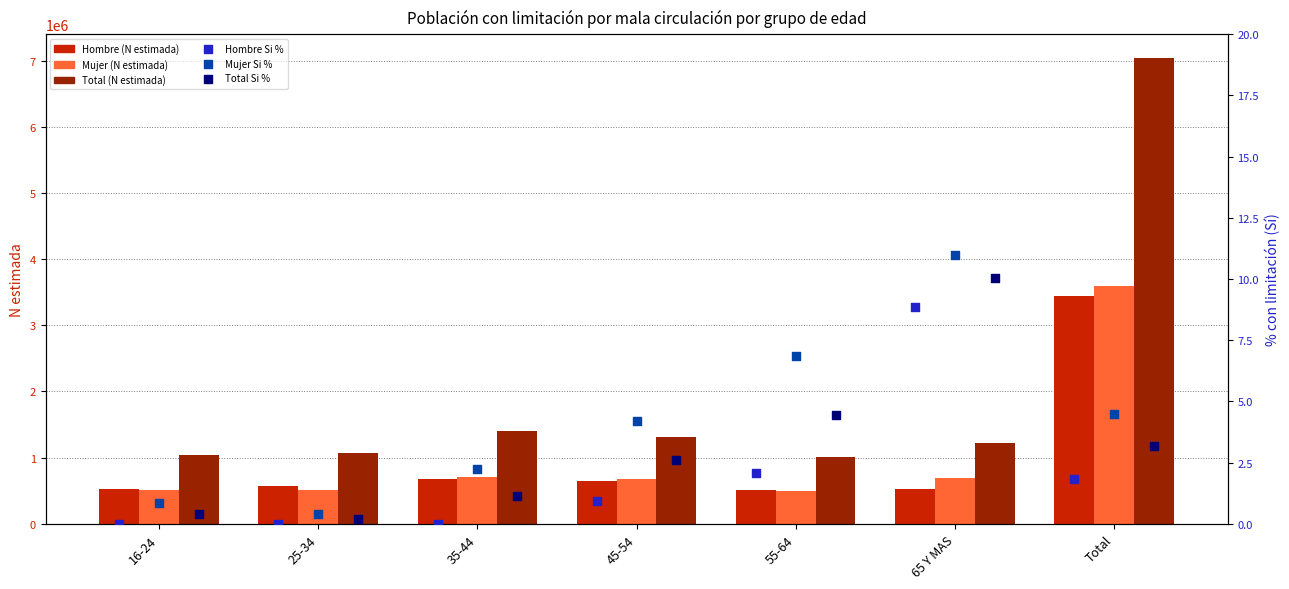

Which series contains the lowest Y value?

Hombre Si % (eje der.)